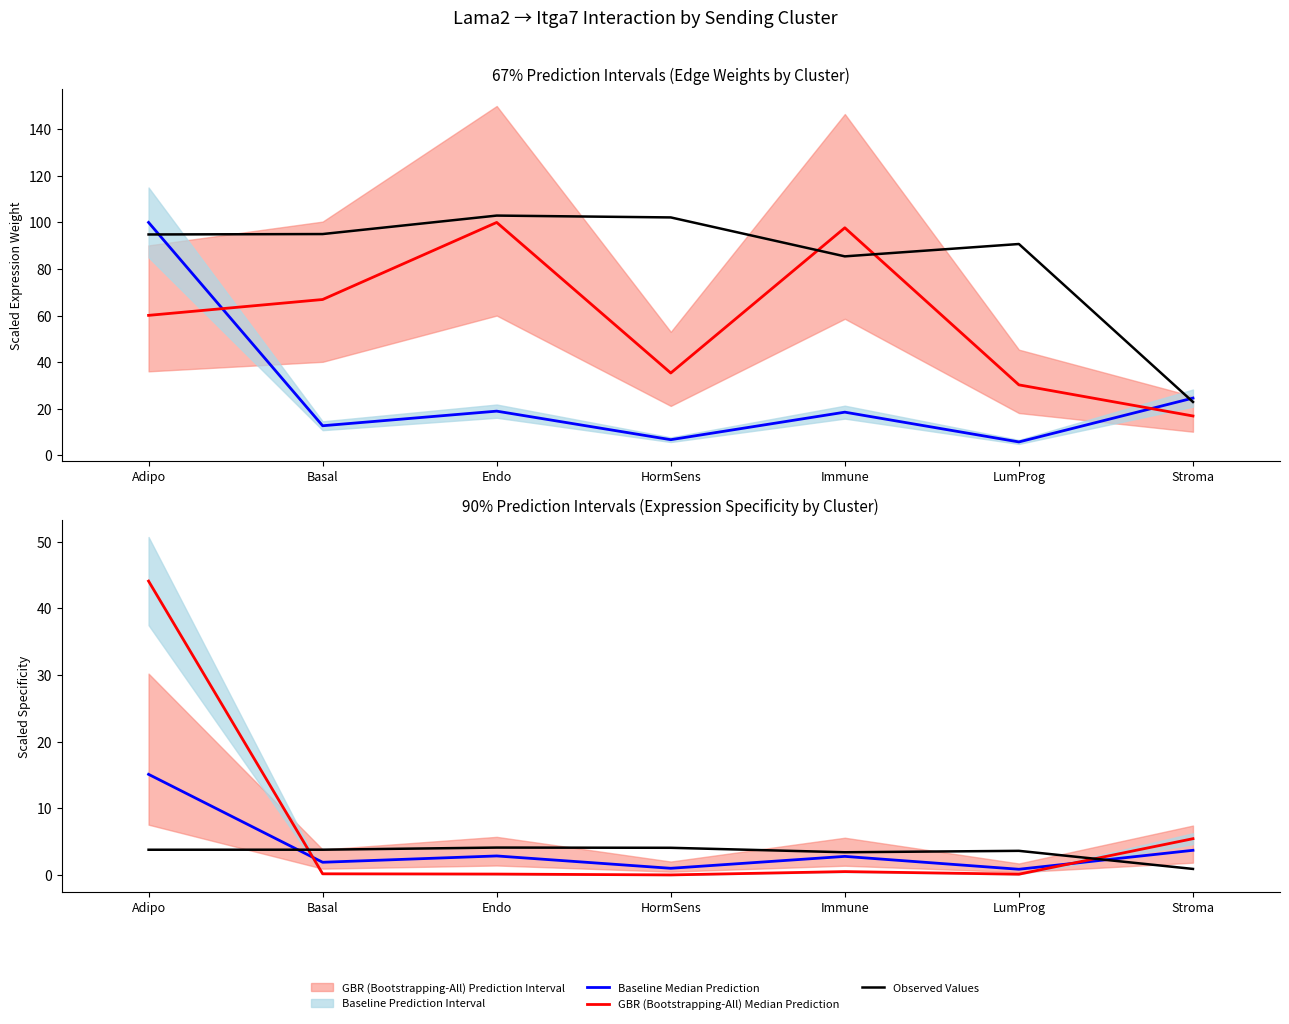

Reading right to left, list all the values displayed in this chart.

Baseline Median Prediction: 3.7	0.9	2.8	1.0	2.9	1.9	15.1
GBR (Bootstrapping-All) Median Prediction: 5.4	0.1	0.5	0.0	0.1	0.2	44.1
Observed Values: 0.9	3.6	3.4	4.1	4.1	3.8	3.8